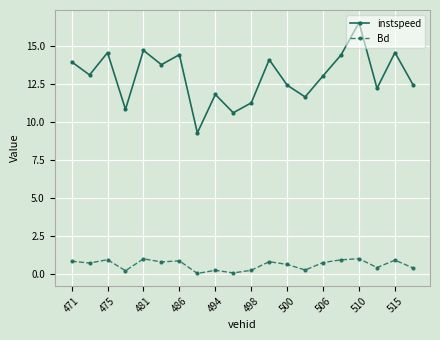

Which series has the largest range (max minus min)?

instspeed